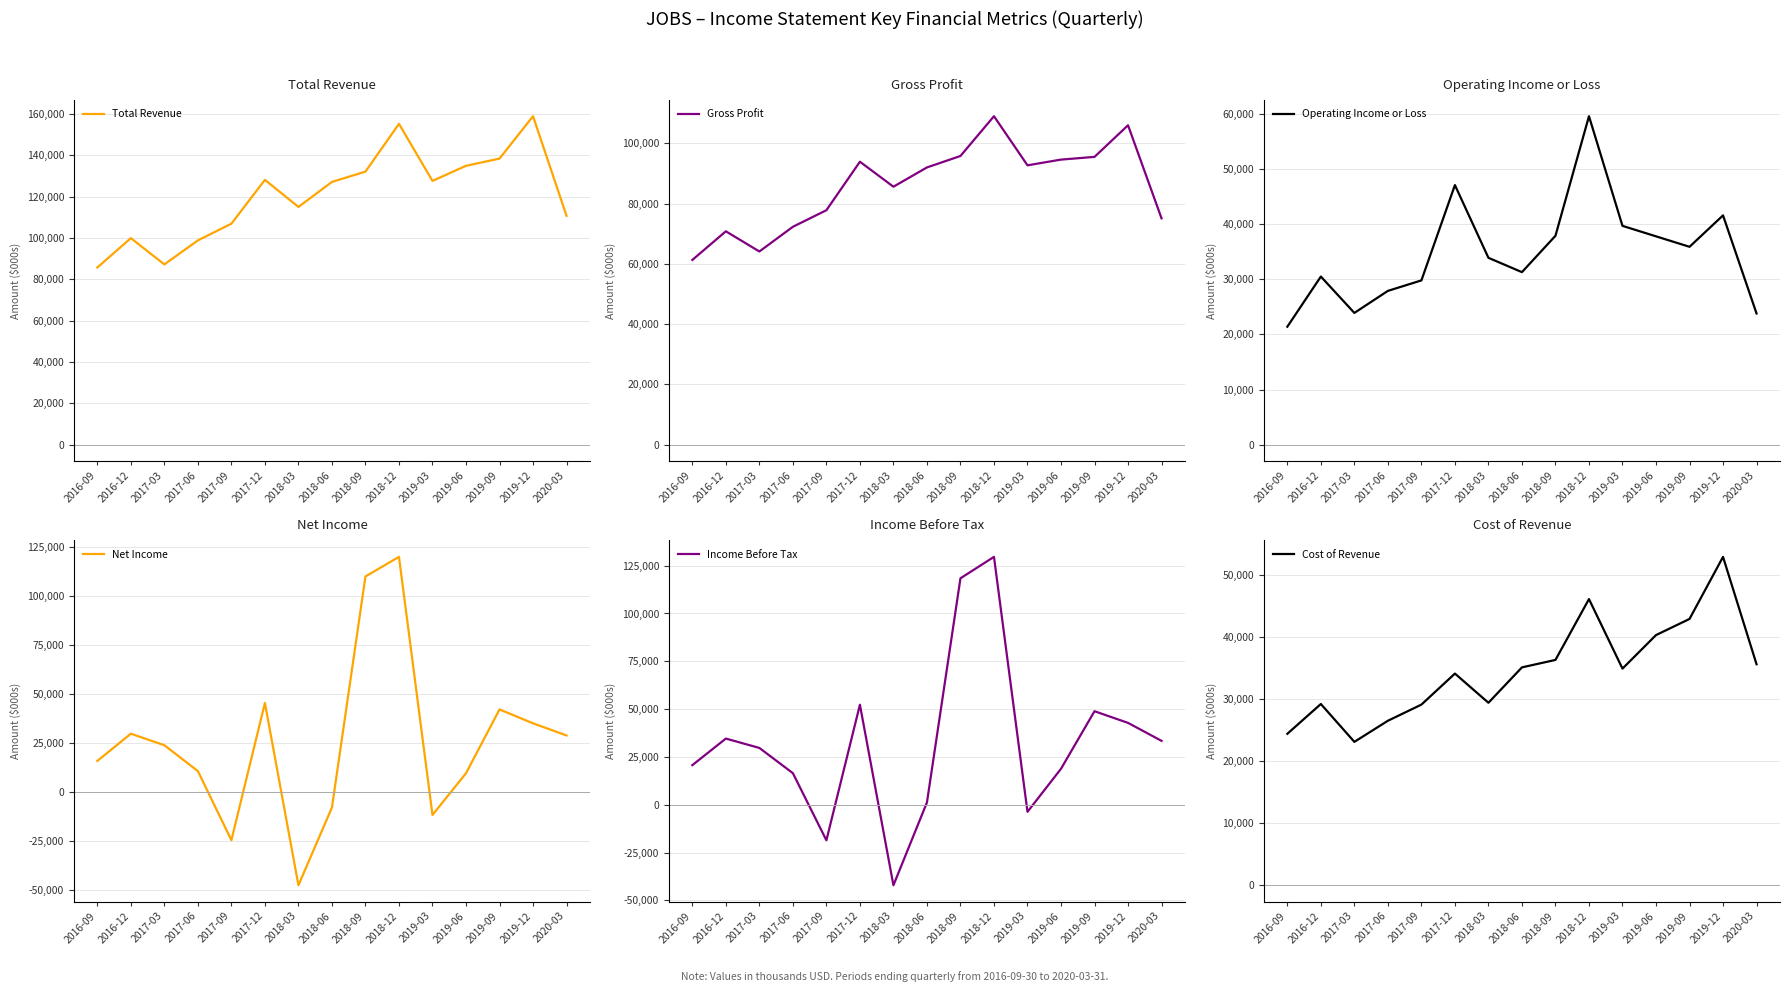

Which series has the largest total across all categories?

Total Revenue